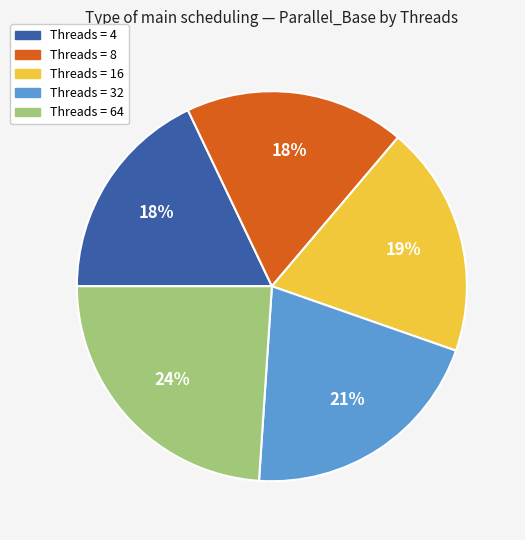

Is there a majority slice in this chart?

No